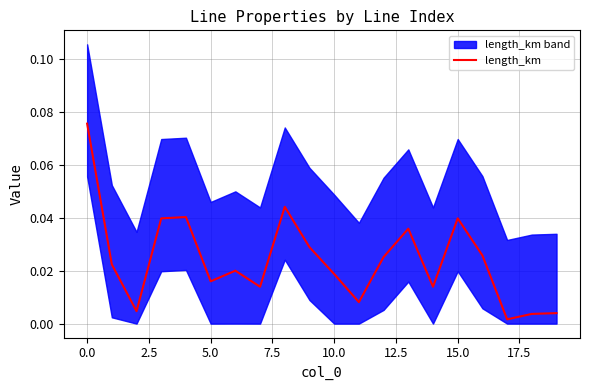

What is the label of the 6th point from the right?

14